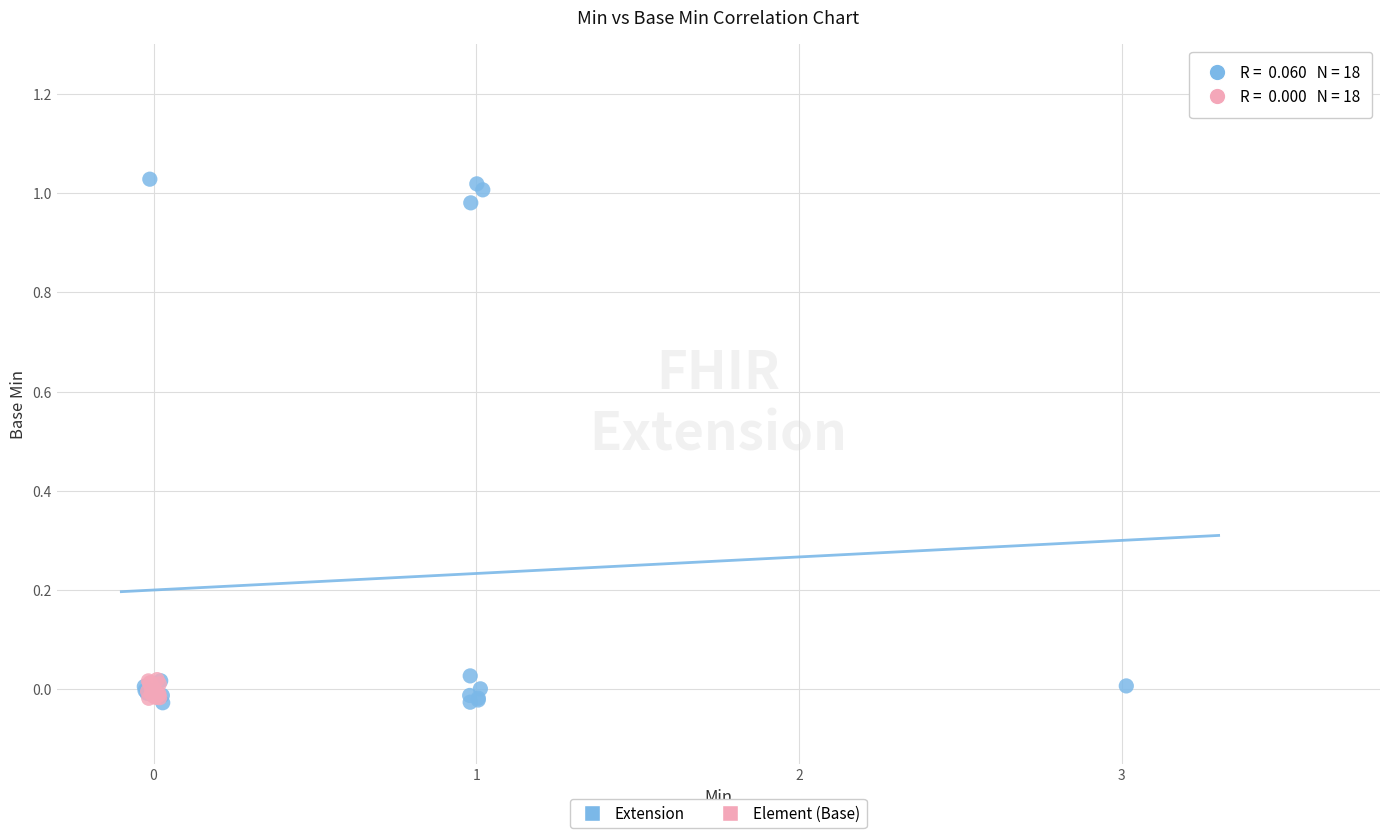

Which series reaches the maximum Y coordinate?

Extension